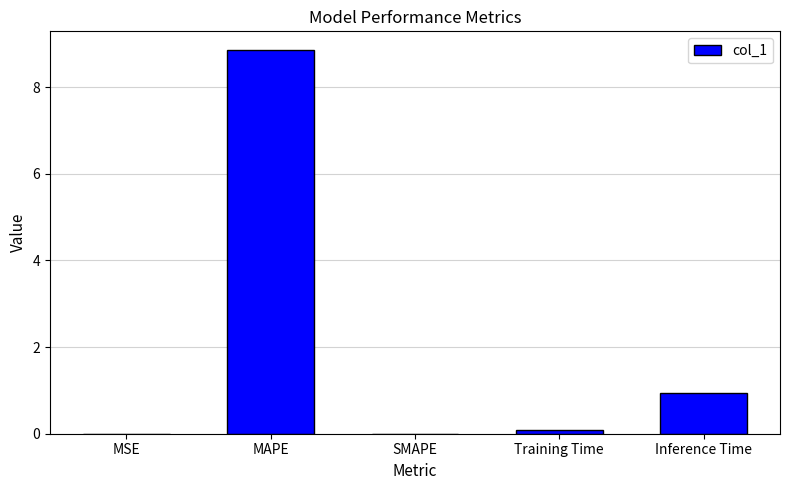

At which label is the value closest to 4?

Inference Time